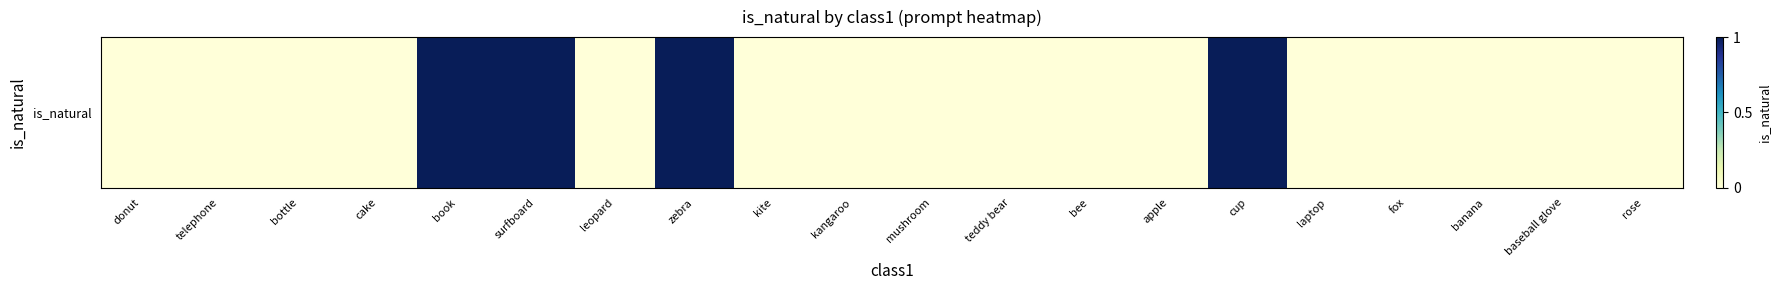

List the labels in order of value, smallest first.

donut, telephone, bottle, cake, leopard, kite, kangaroo, mushroom, teddy bear, bee, apple, laptop, fox, banana, baseball glove, rose, book, surfboard, zebra, cup